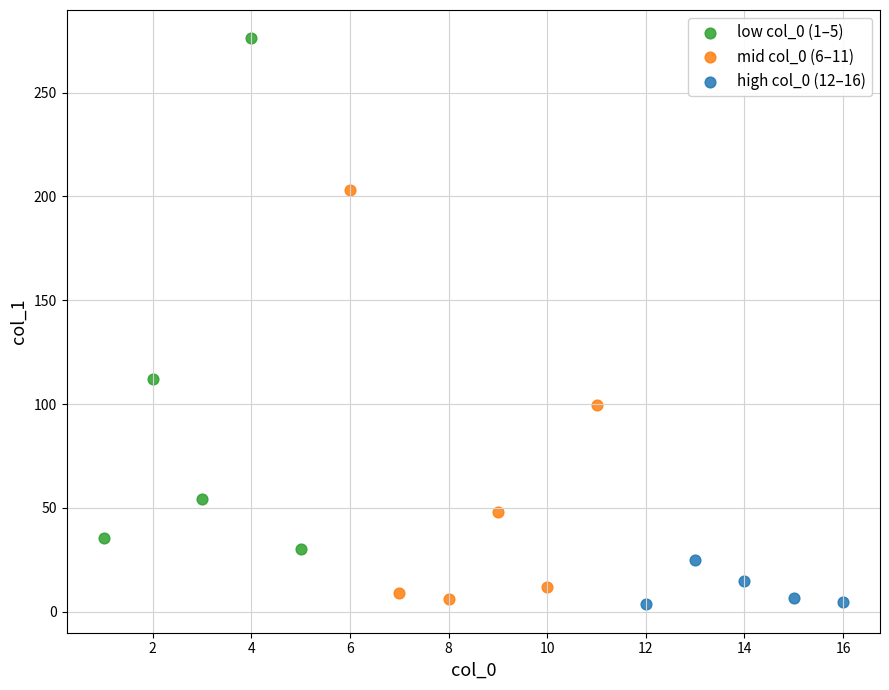

Which series has the widest spread of Y values?

low col_0 (1–5)